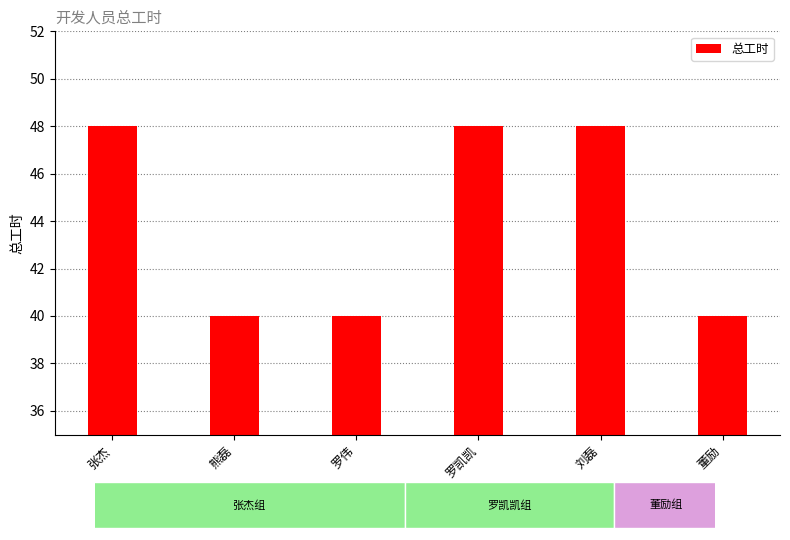

What value does the data have at 刘磊?

48